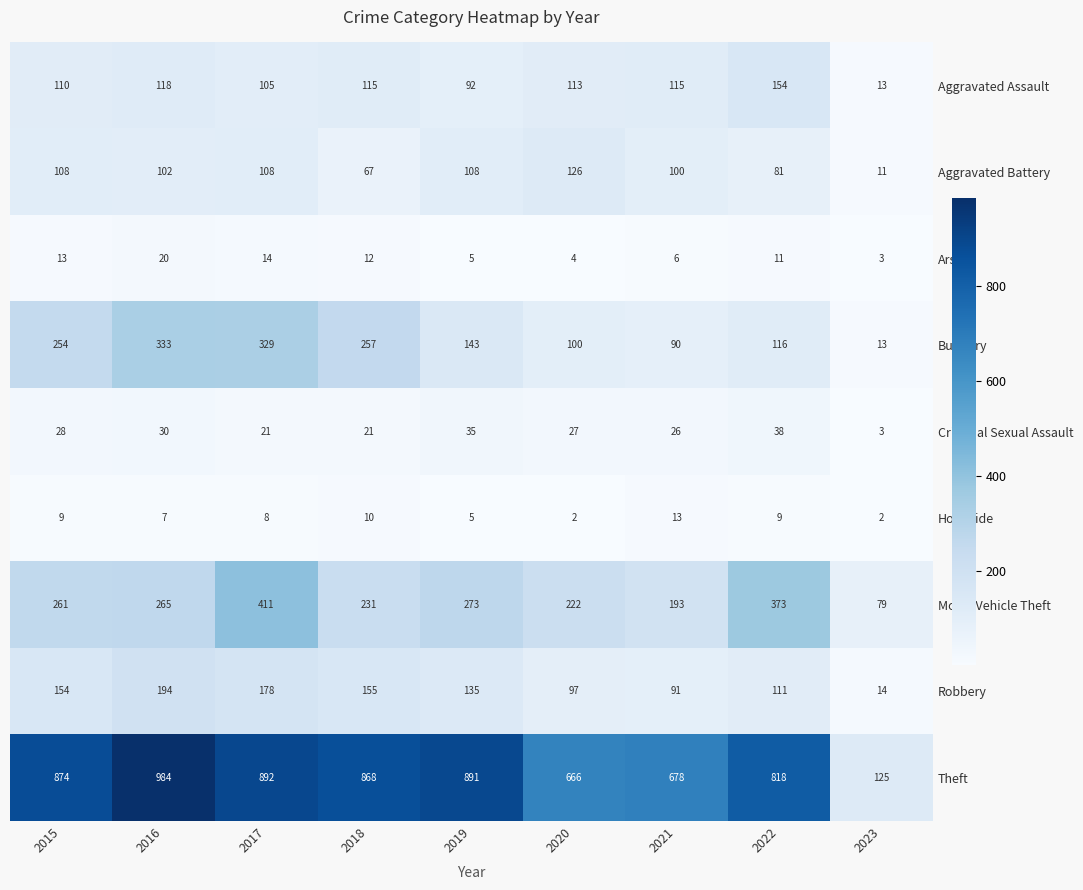

What is the difference between the second highest and second lowest values in the Arson series?

10